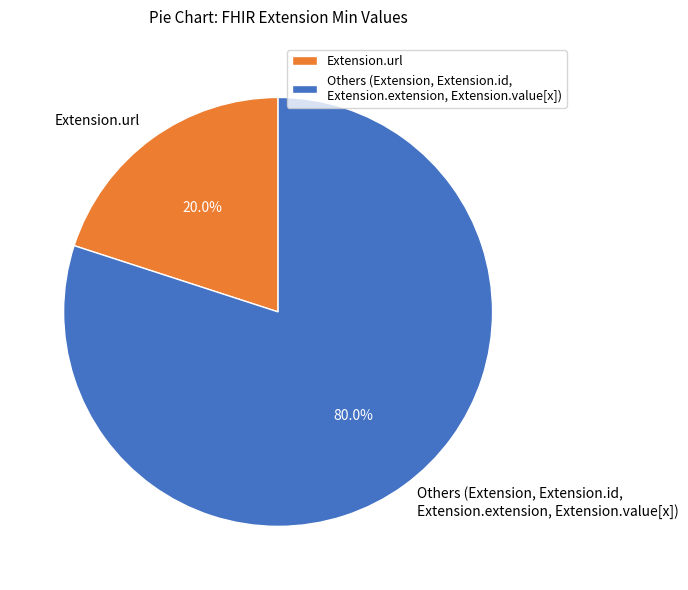

Which category accounts for the majority?

Others (Extension, Extension.id, Extension.extension, Extension.value[x])